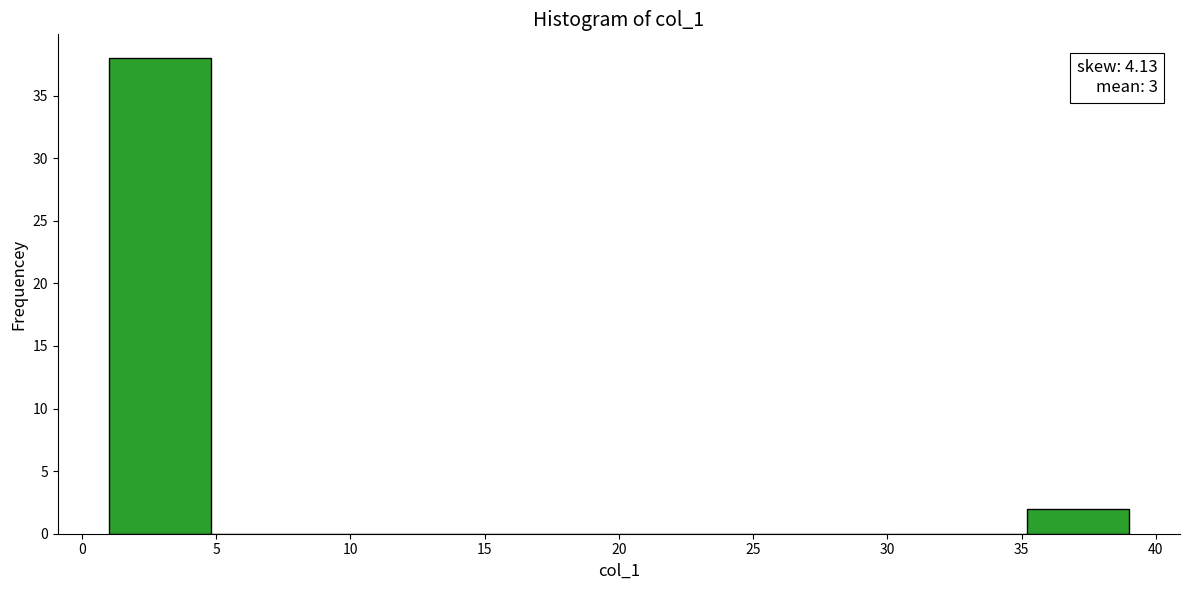

Which range on the x-axis has the tallest bar?

1.0 to 4.8